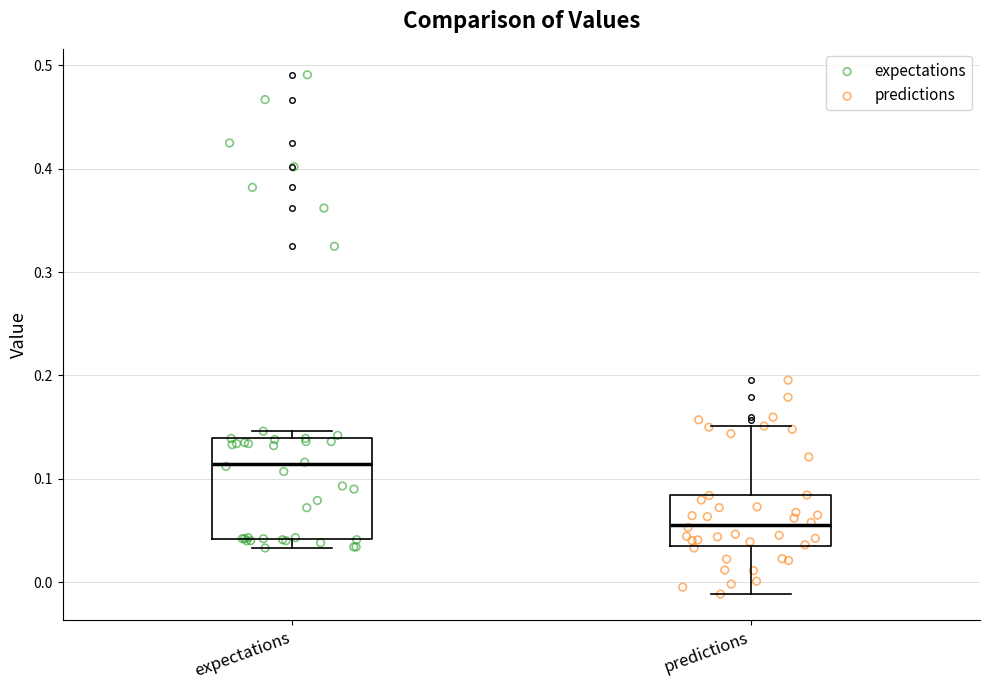

Comparing the boxes themselves (not the whiskers), which one is the tallest?

expectations